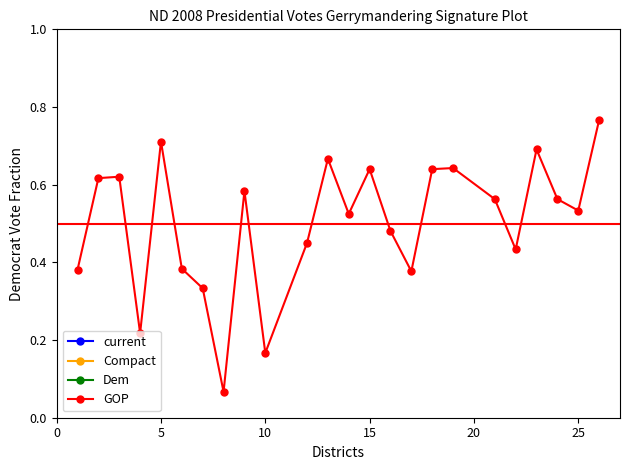

What is the sum of all values?

12.1